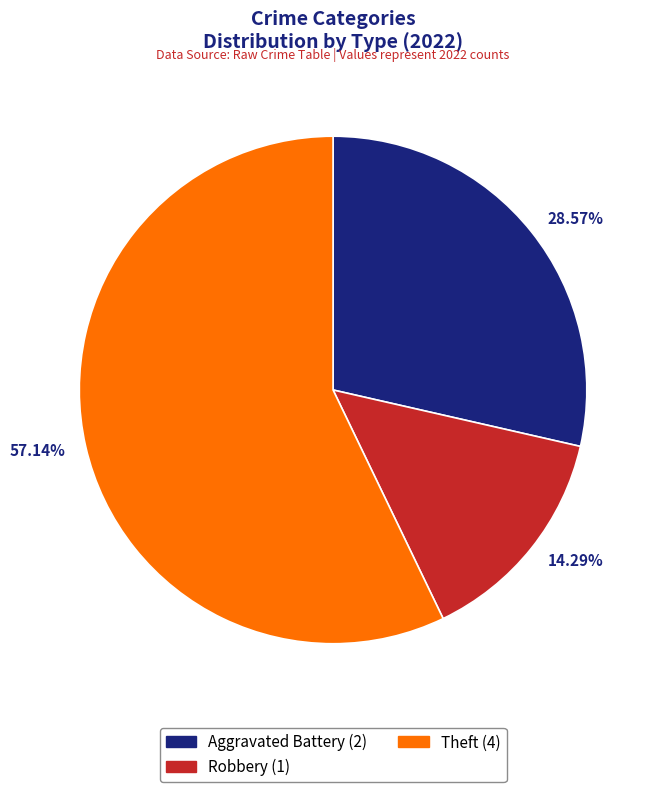

How many segments does this pie chart have?

3